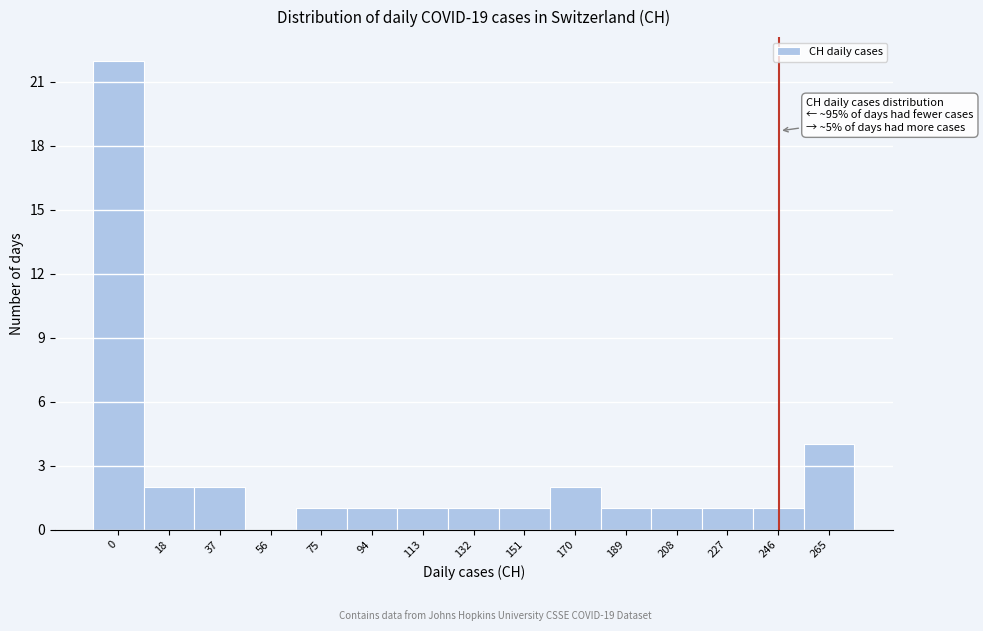

Reading left to right, what are all the values shown in this chart?

0=22	18=2	37=2	56=0	75=1	94=1	113=1	132=1	151=1	170=2	189=1	208=1	227=1	246=1	265=4